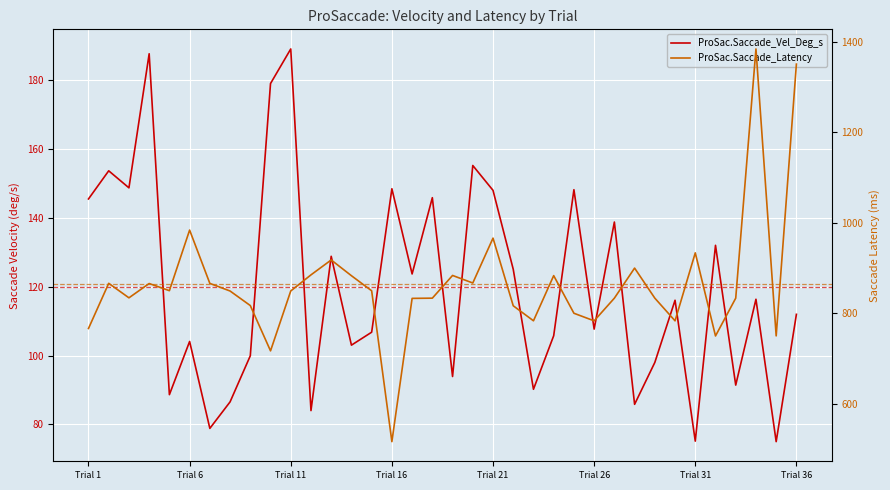

How many data points does each series have?

36